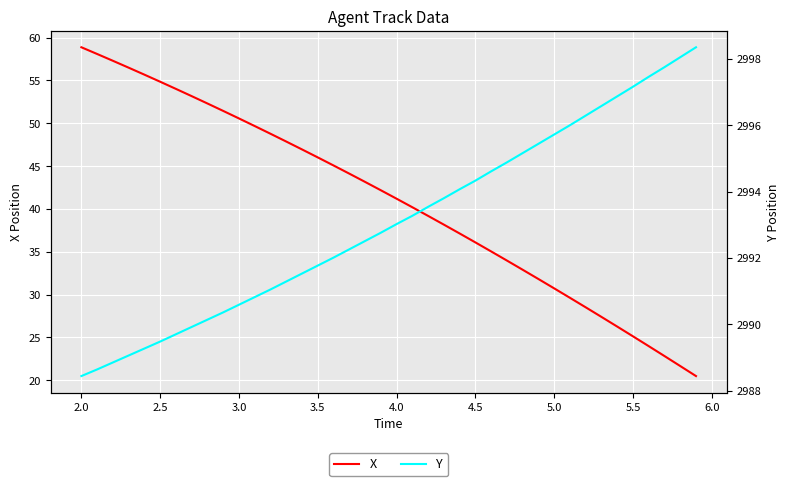

What are all the series names shown in the legend?

X, Y